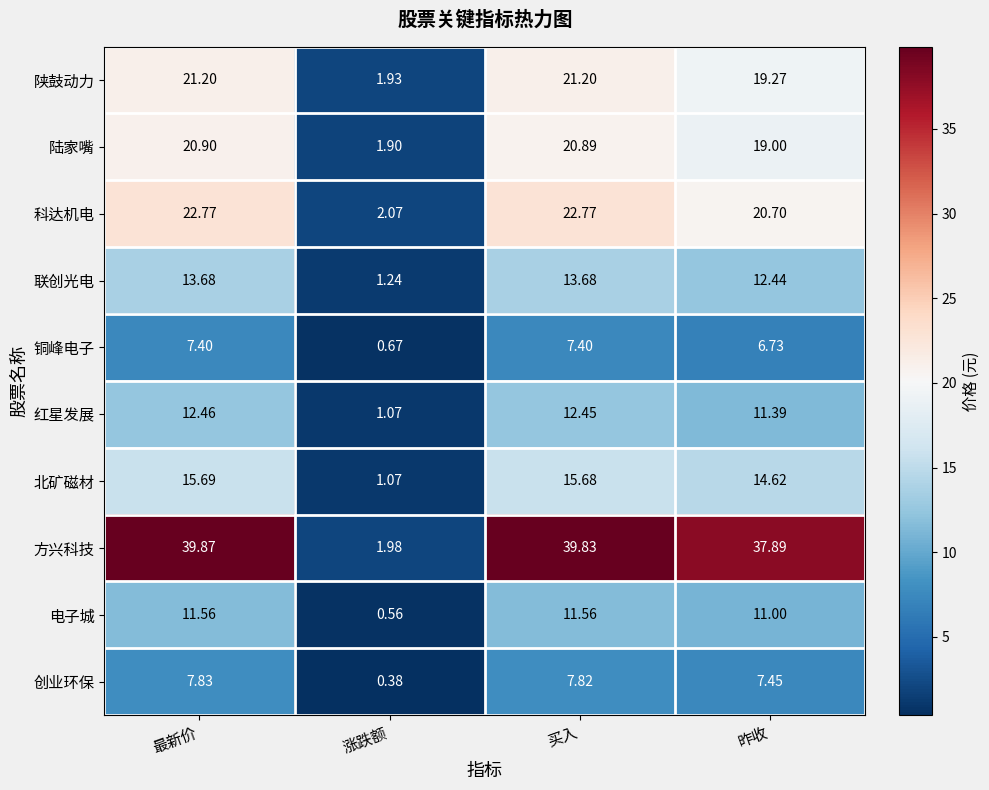

Between 涨跌额 and 昨收, which series saw the biggest shift?

方兴科技